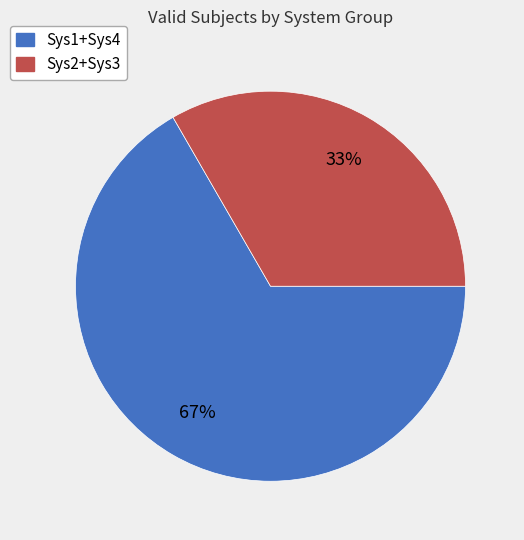

To the nearest percent, what is the average slice percentage?

50%